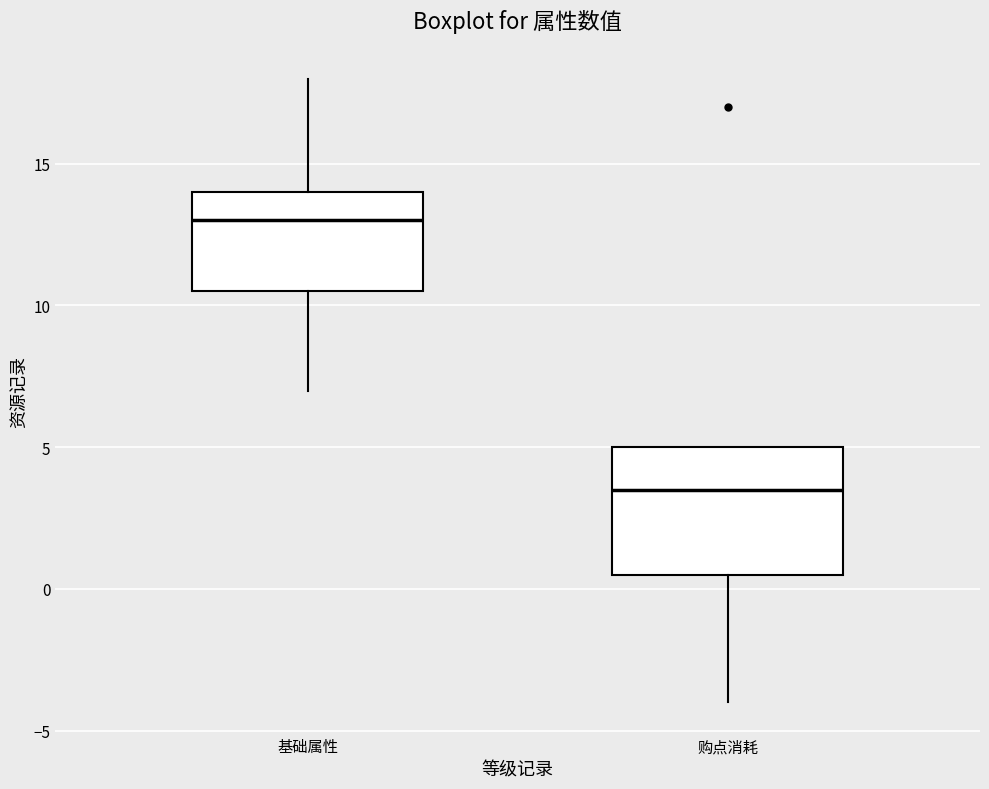

Where does the lower whisker of the box for 购点消耗 end on the y-axis? The values are not printed on the chart, so give them approximately, as read against the axis.

-4.0